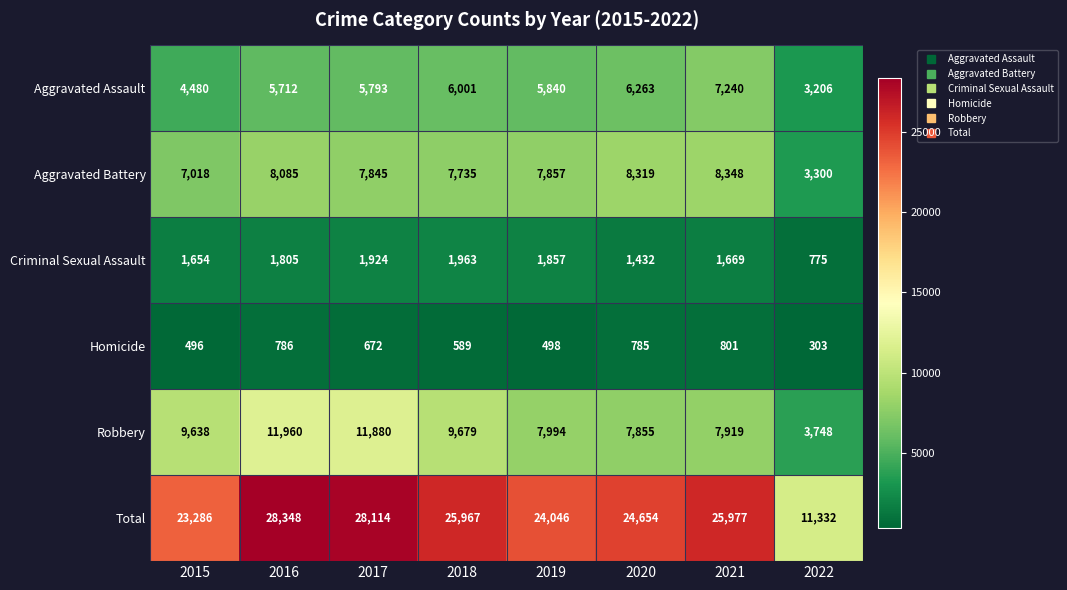

Is it true that Total equals 11332 at 2022?

True